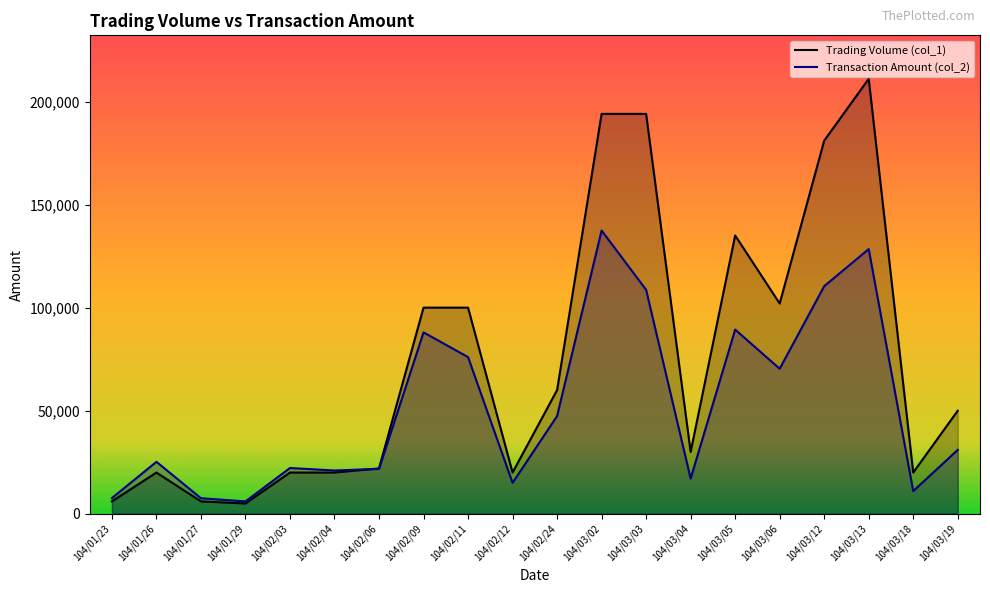

What is the sum of all Trading Volume (col_1) values?

1496000